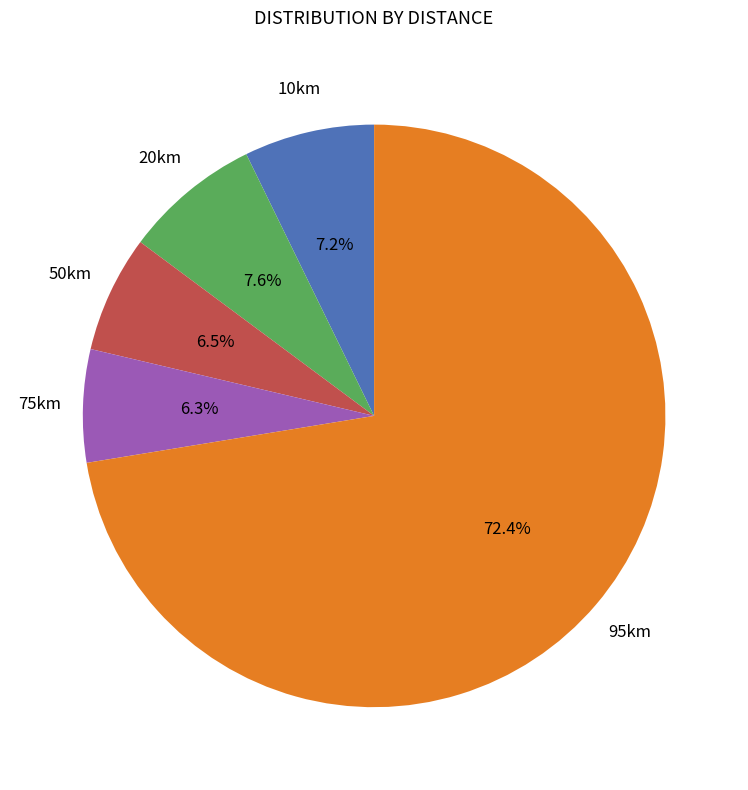

Does any single category account for the majority?

Yes